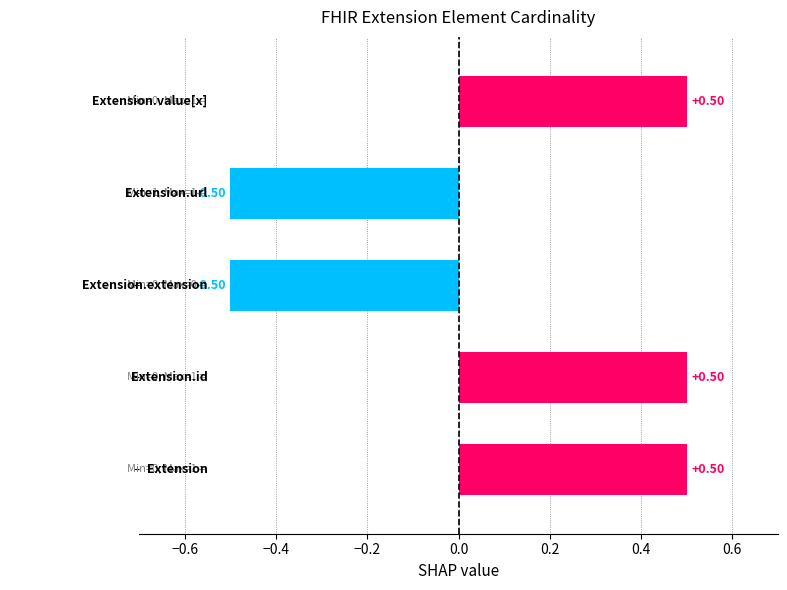

What is the difference between the maximum and minimum values?

1.0